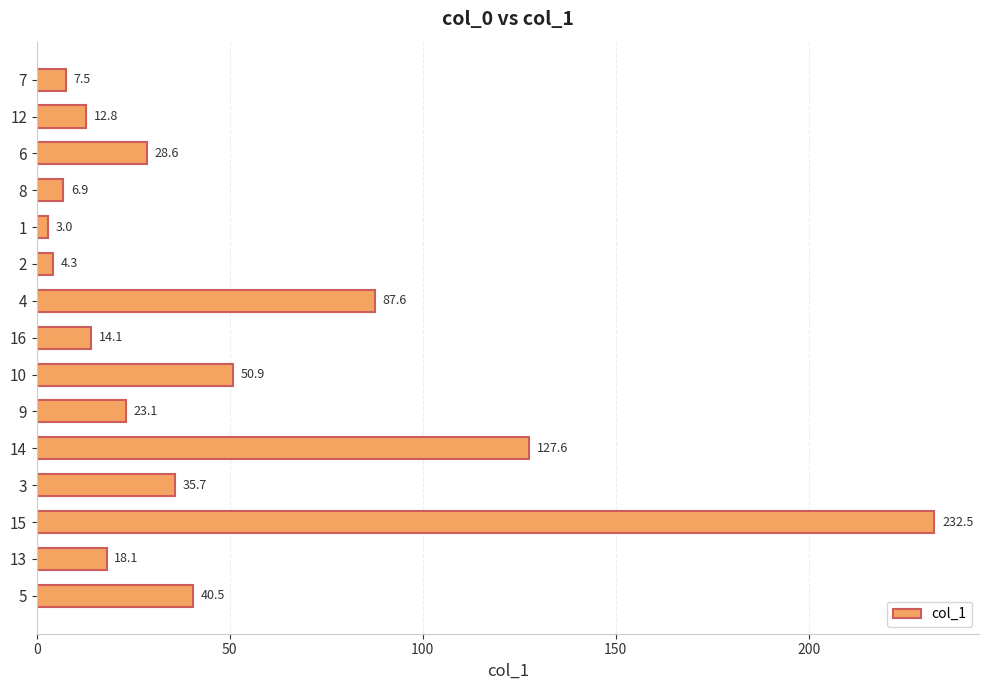

The value at 2 is 4.3. True or false?

True